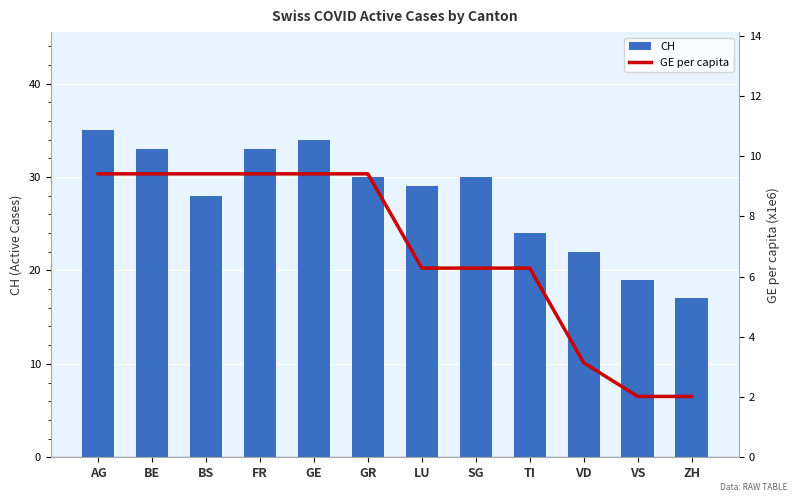

Where is GE per capita nearest to the value 5?

LU